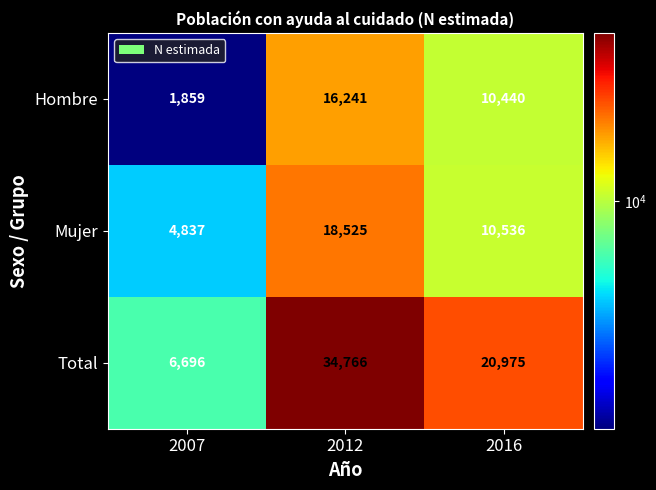

At which category is the sum across all series the highest?

2012